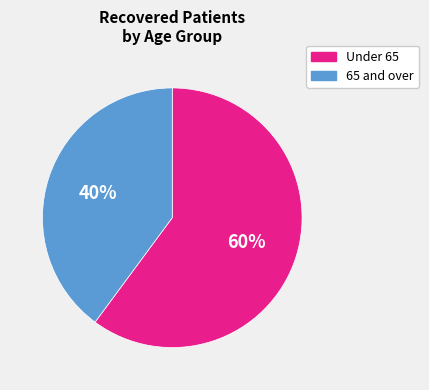

Do 65 and over and Under 65 together represent more than half of the pie?

Yes